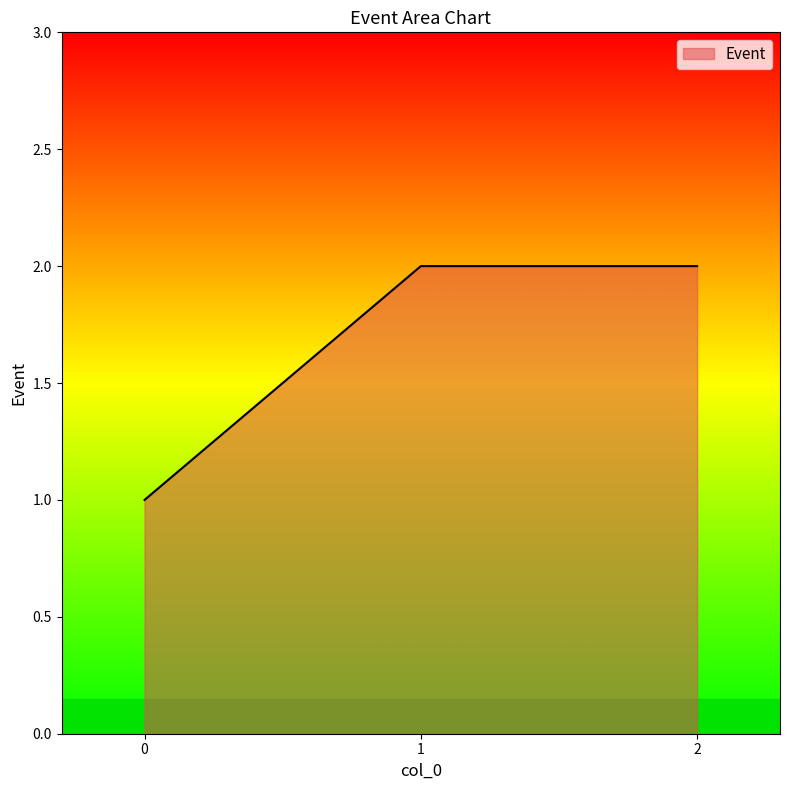

Count the number of categories in the chart.

3